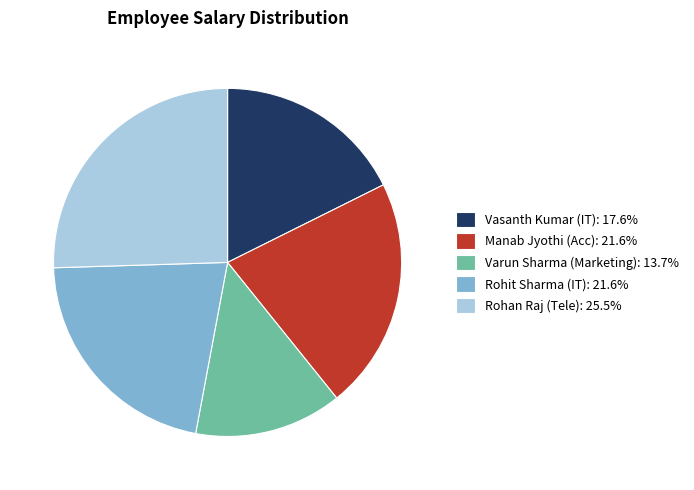

Combined, do Rohit Sharma (IT): 21.6% and Manab Jyothi (Acc): 21.6% account for over 50%?

No